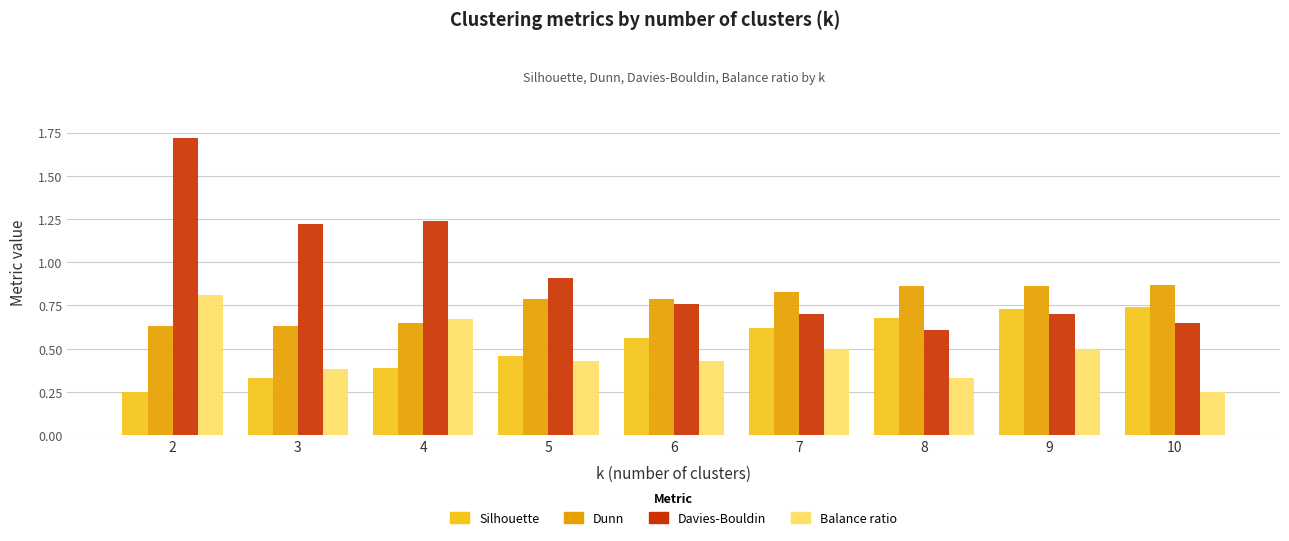

What is the sum of the Dunn values at 3 and 9?

1.5